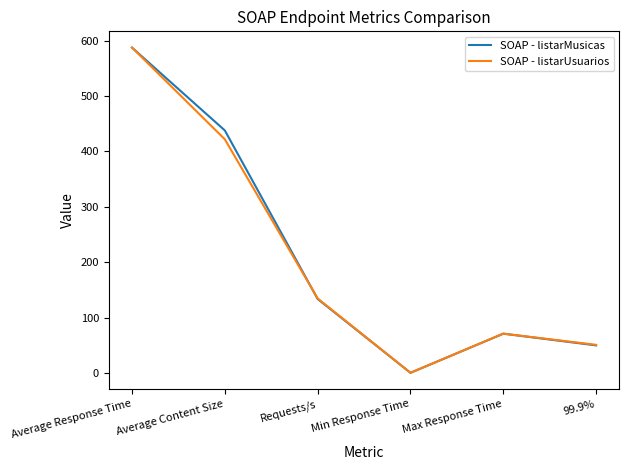

What is the average value of the SOAP - listarUsuarios series?

211.2